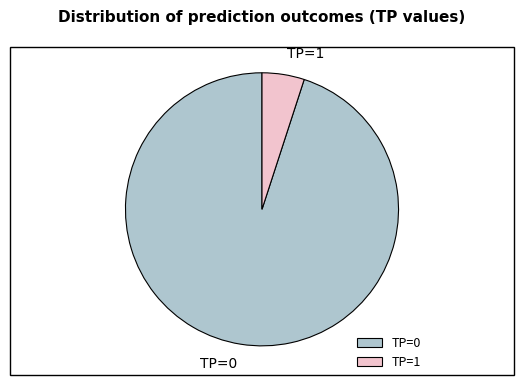

Do TP=1 and TP=0 together represent more than half of the pie?

Yes